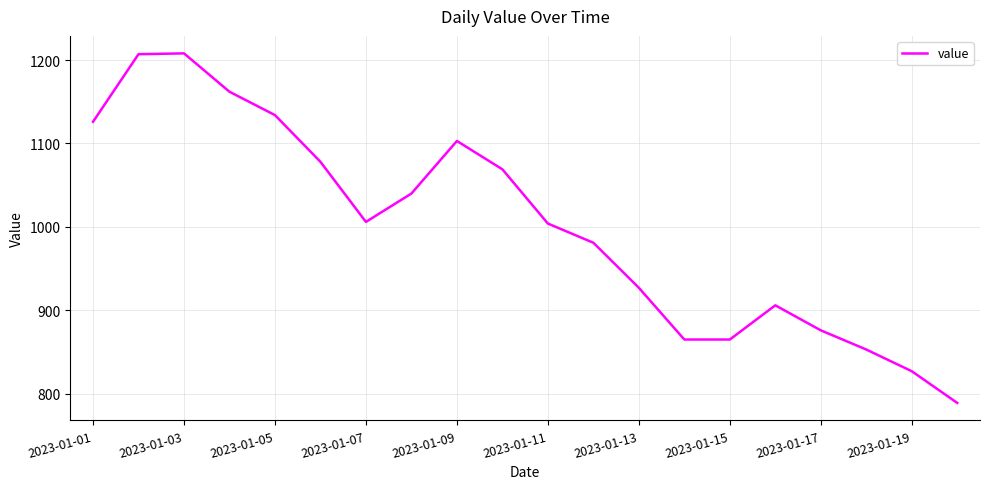

What is the difference between the maximum and minimum values?

419